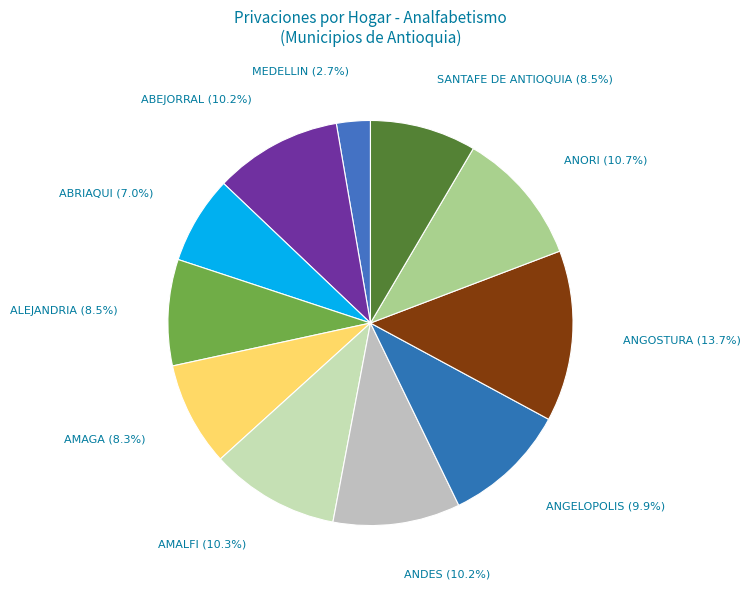

How much of the chart is everything except ABEJORRAL?

89.8%